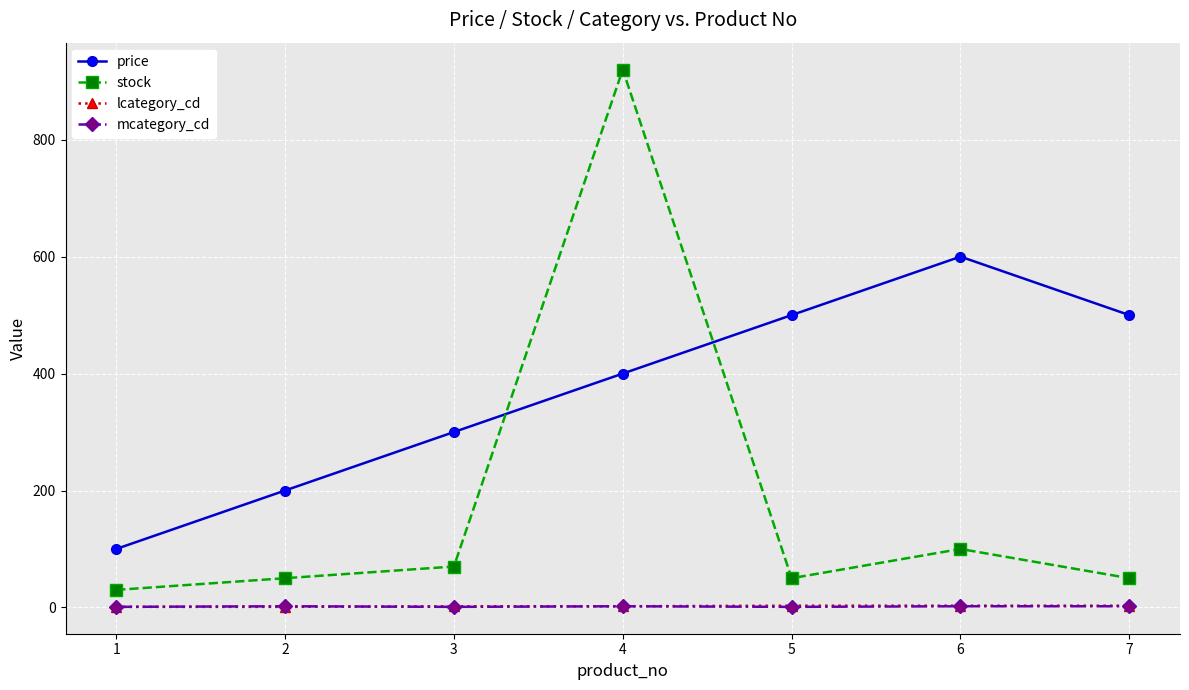

What value does the price series have at 4, to the nearest 10?

400